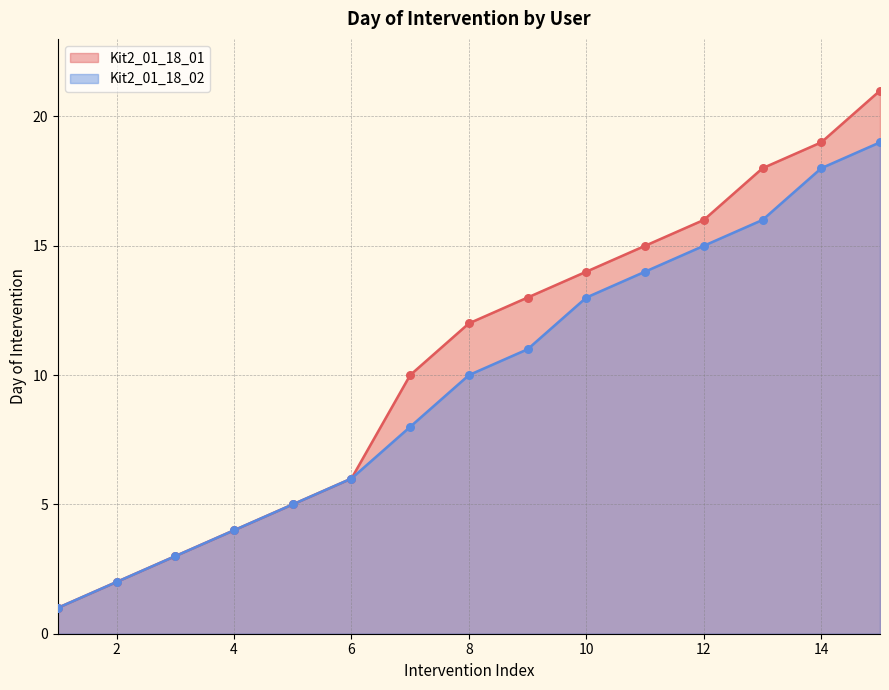

Which series reaches the maximum Y coordinate?

Kit2_01_18_01